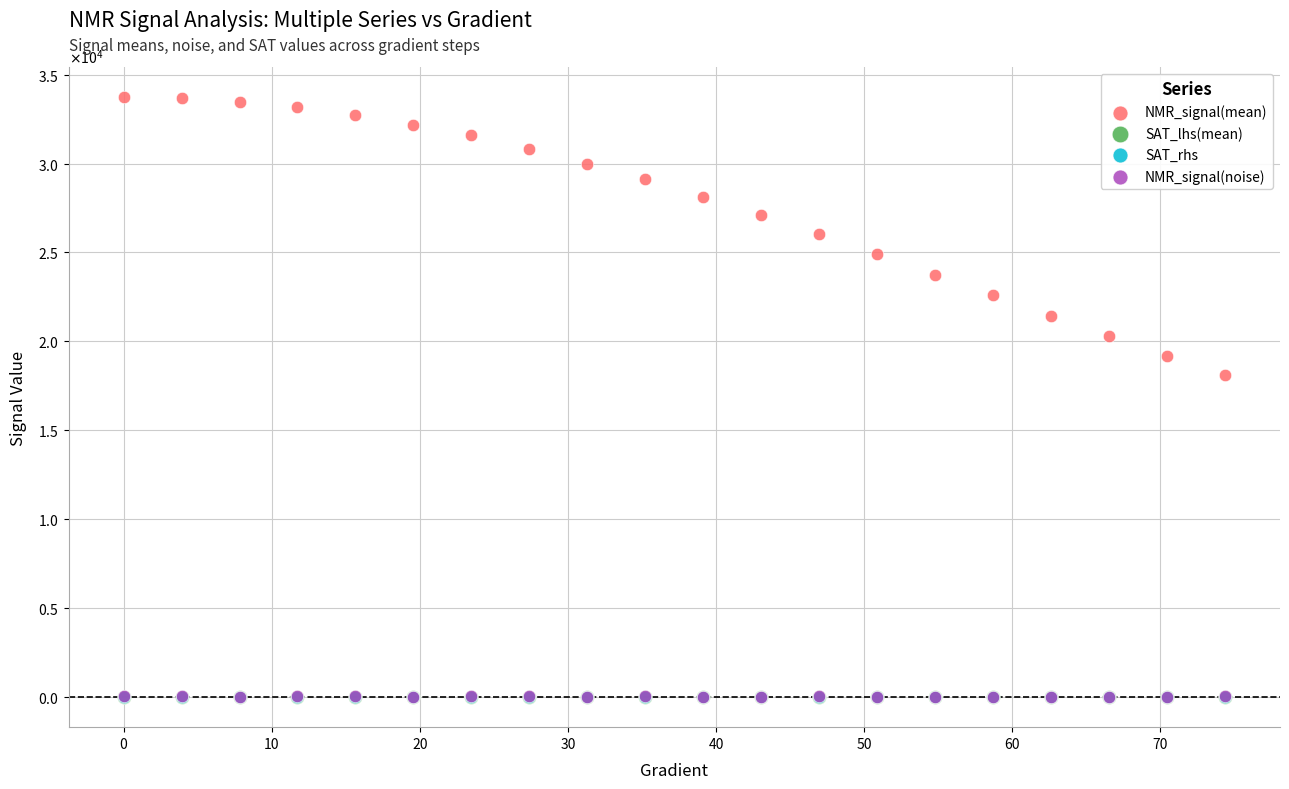

What are all the series names shown in the legend?

NMR_signal(mean), SAT_lhs(mean), SAT_rhs, NMR_signal(noise)